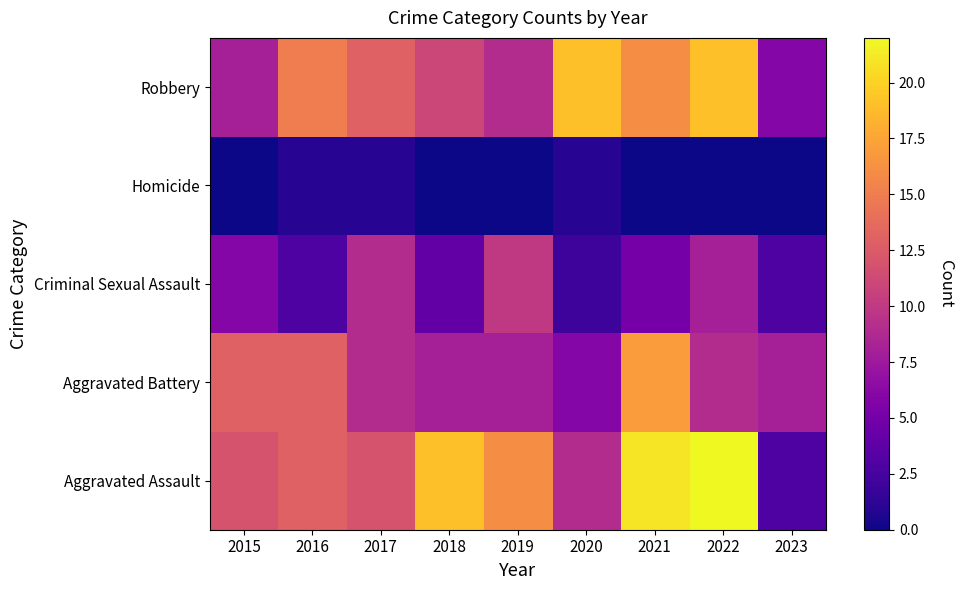

Reading left to right, transcribe all the data shown in this chart.

Aggravated Assault: 2015=12	2016=13	2017=12	2018=19	2019=16	2020=9	2021=21	2022=22	2023=3
Aggravated Battery: 2015=13	2016=13	2017=9	2018=8	2019=8	2020=6	2021=17	2022=9	2023=8
Criminal Sexual Assault: 2015=6	2016=3	2017=9	2018=4	2019=10	2020=2	2021=5	2022=8	2023=3
Homicide: 2015=0	2016=1	2017=1	2018=0	2019=0	2020=1	2021=0	2022=0	2023=0
Robbery: 2015=8	2016=15	2017=13	2018=11	2019=9	2020=19	2021=16	2022=19	2023=6